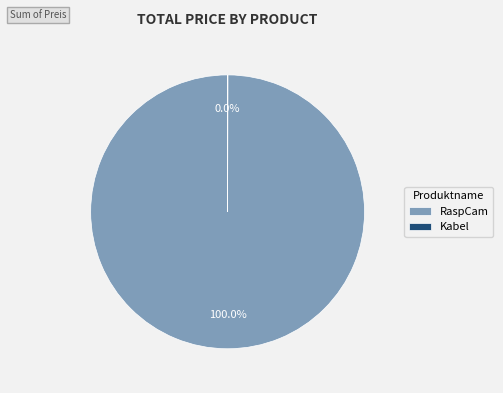

What is the largest slice in the pie chart?

RaspCam